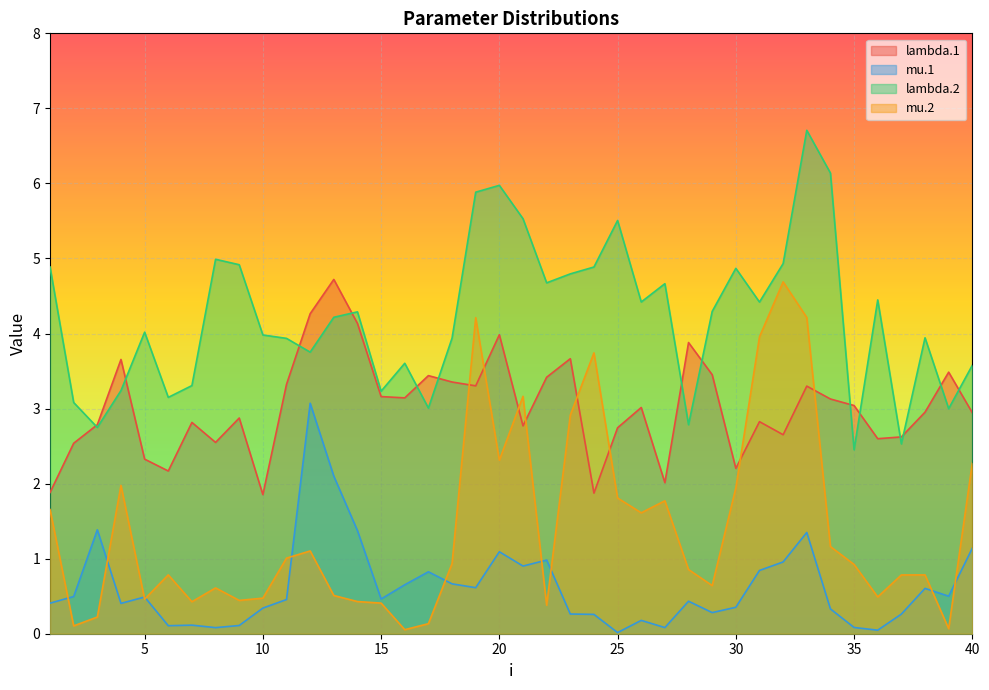

What is the difference between the second highest and minimum values in the mu.1 series?

2.1